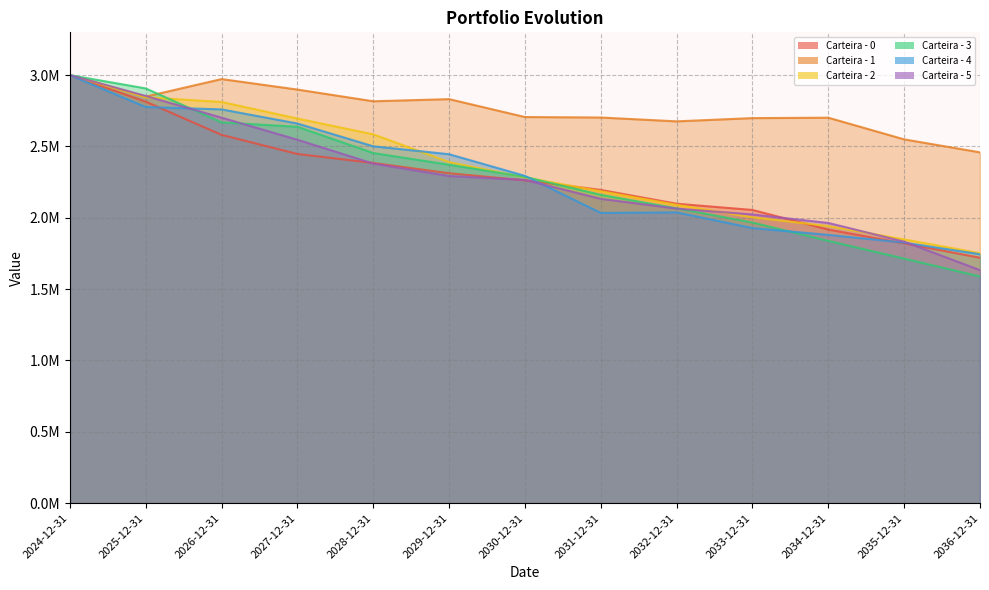

What is the average value of the Carteira - 5 series?

2284171.6